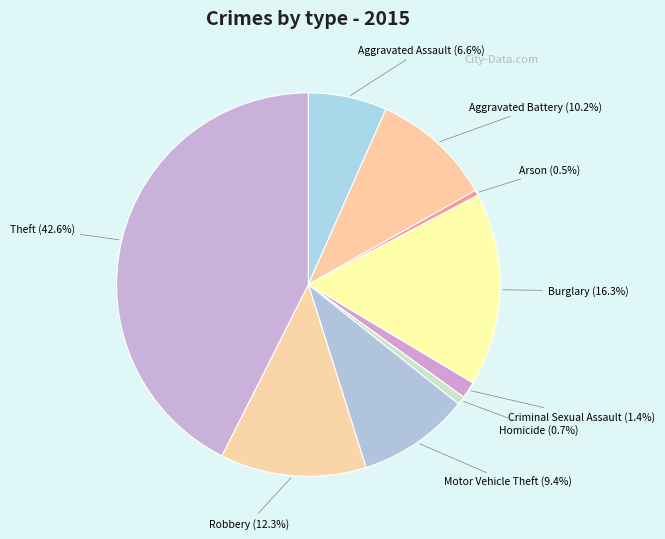

Is it true that Aggravated Assault is 7% of the pie?

True